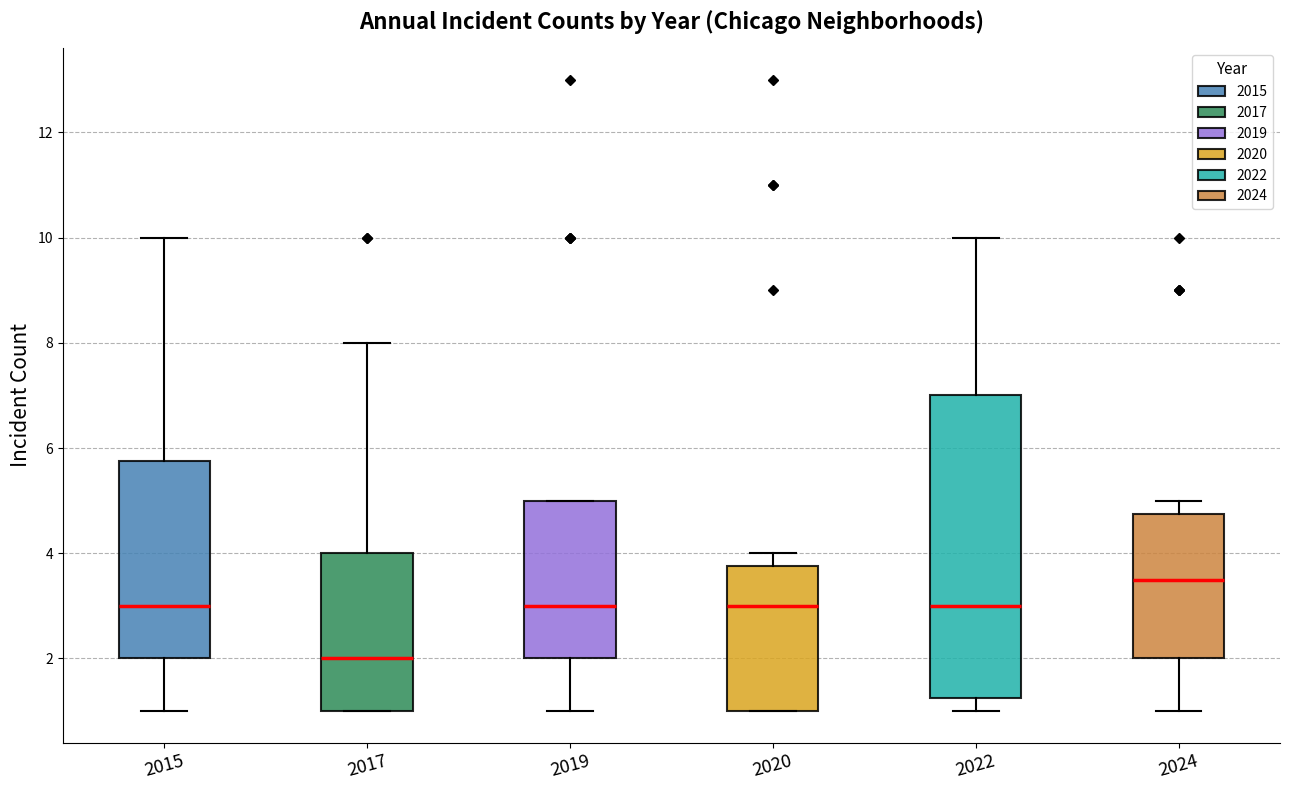

Reading left to right, read every box against the y-axis: the position of its median line, the range the box covers, and the ends of its whiskers. The values are not printed on the chart, so give them approximately, as read against the axis.

2015: median 3.0, box 2.0 to 5.8, whiskers 1.0 to 10.0
2017: median 2.0, box 1.0 to 4.0, whiskers 1.0 to 8.0
2019: median 3.0, box 2.0 to 5.0, whiskers 1.0 to 5.0
2020: median 3.0, box 1.0 to 3.8, whiskers 1.0 to 4.0
2022: median 3.0, box 1.2 to 7.0, whiskers 1.0 to 10.0
2024: median 3.6, box 2.0 to 4.8, whiskers 1.0 to 5.0